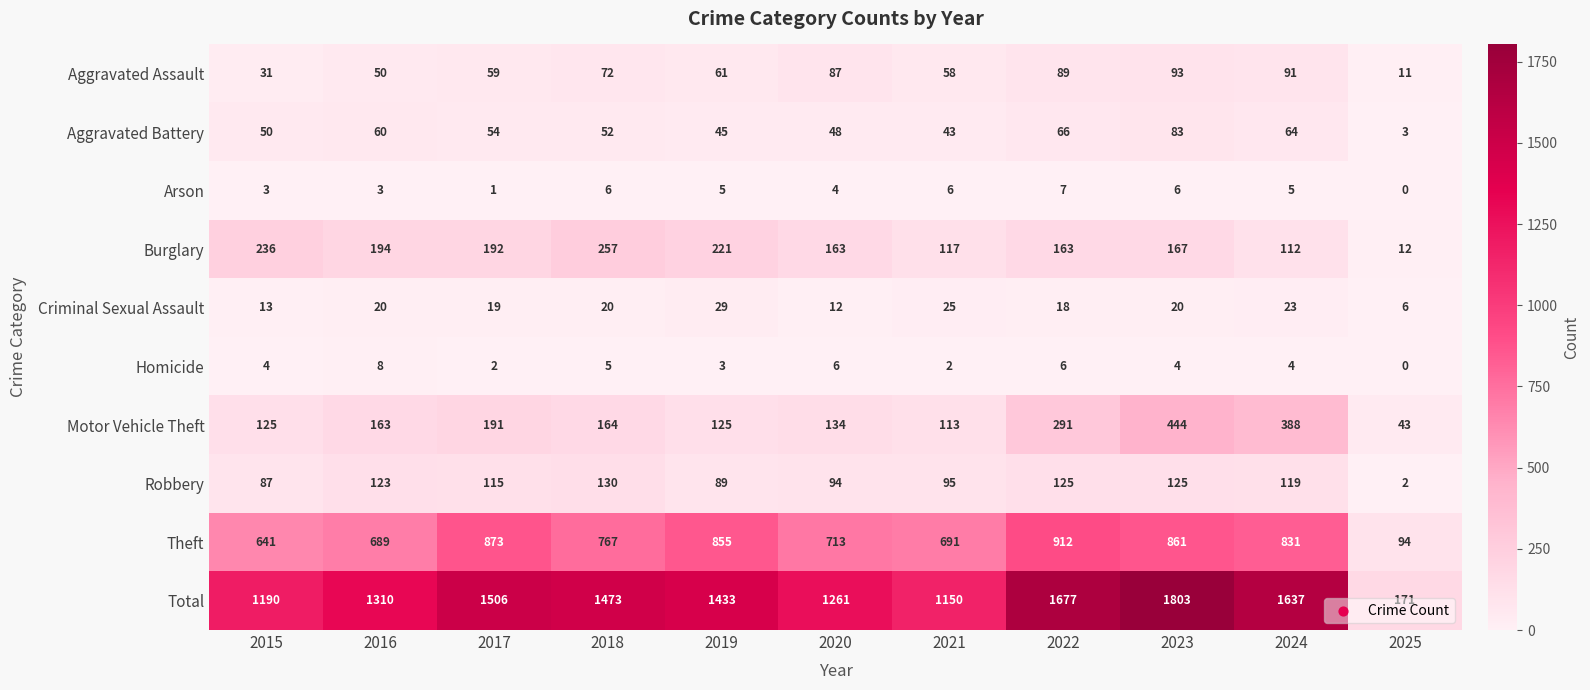

Which series has the largest range (max minus min)?

Total